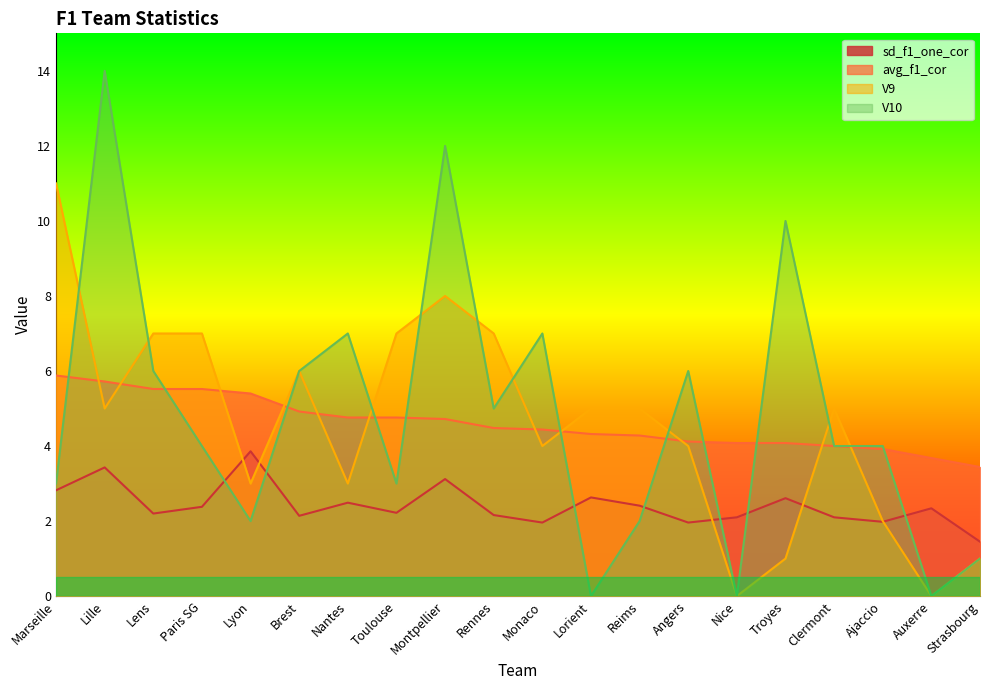

True or false: V9 has more than 1 points higher than both neighbors.

True